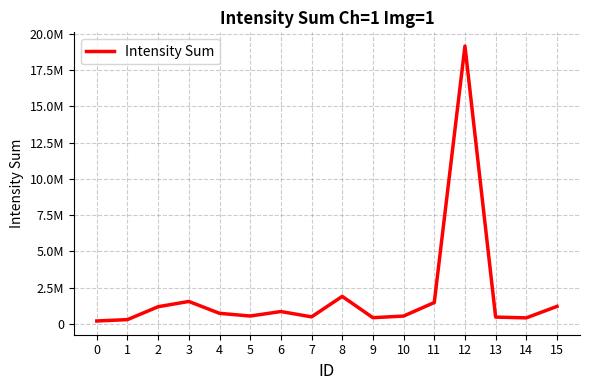

What is the difference between the values at 3 and 14?

1131833